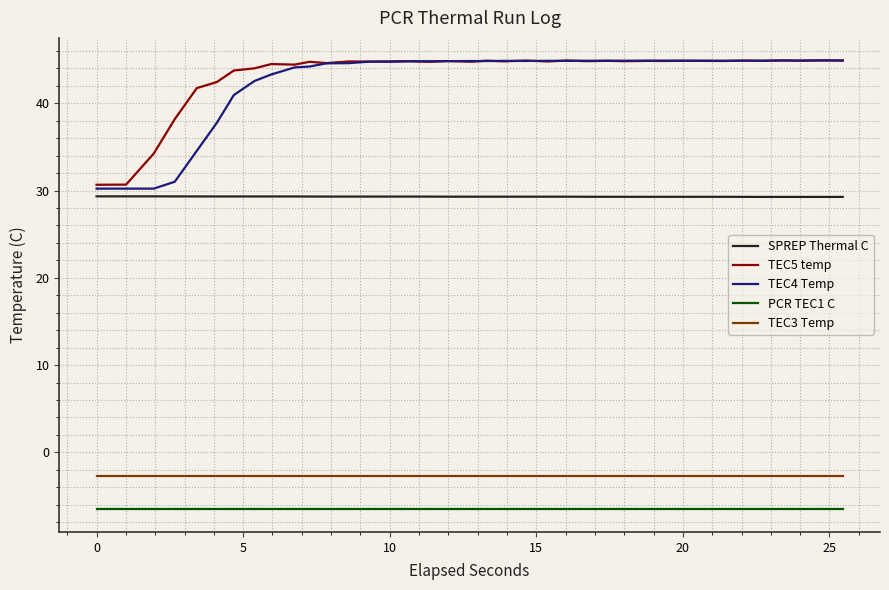

Which series has the largest range (max minus min)?

TEC4 Temp